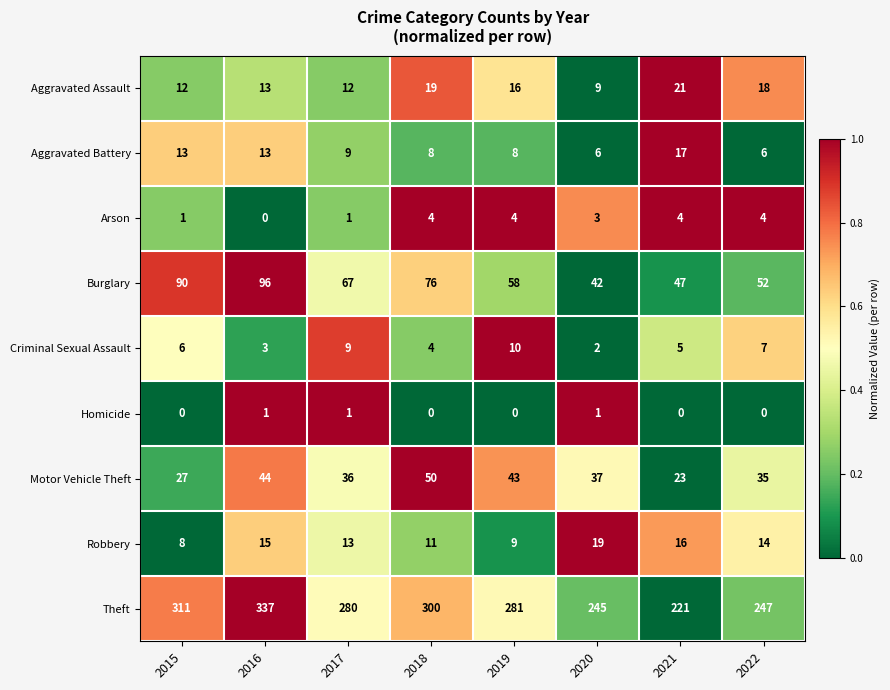

At 2020, list the series in order from largest to smallest.

Theft, Burglary, Motor Vehicle Theft, Robbery, Aggravated Assault, Aggravated Battery, Arson, Criminal Sexual Assault, Homicide